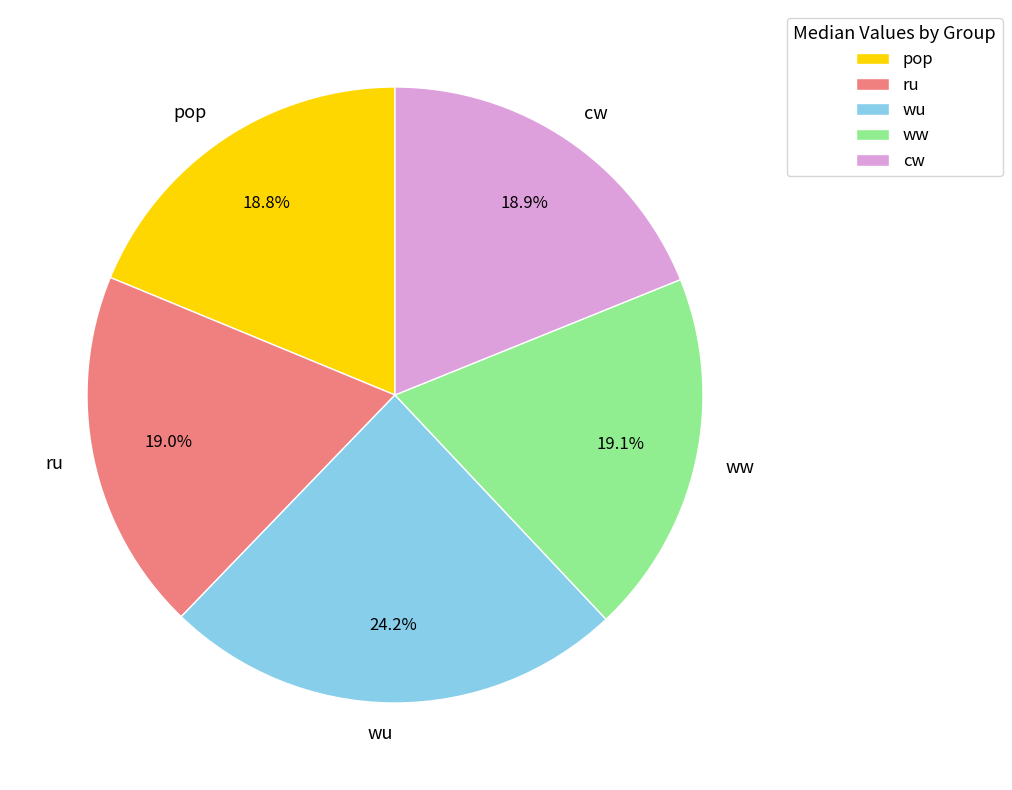

To the nearest percent, what is the difference between the pop and wu slice percentages?

5%